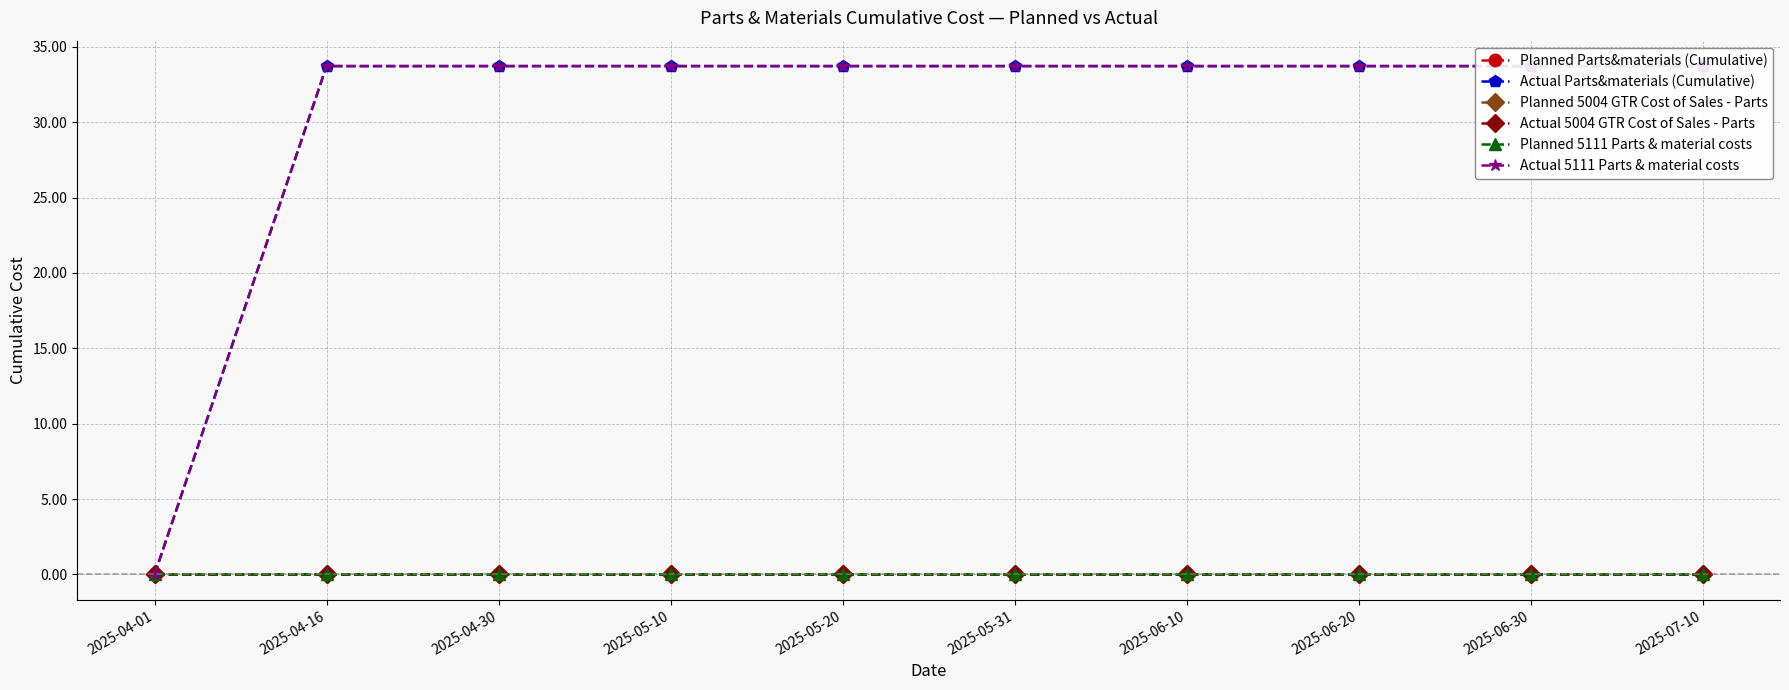

The Actual Parts&materials (Cumulative) series shows 49.5 at 2025-06-10. True or false?

False